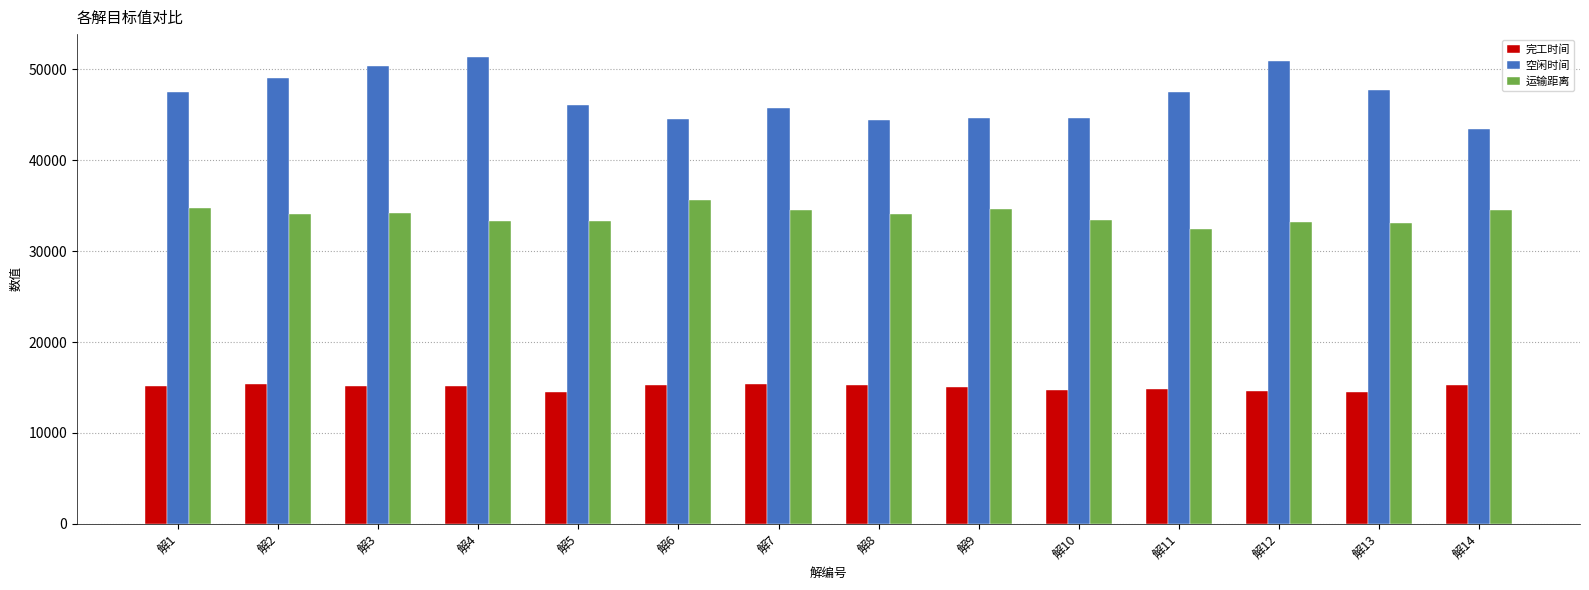

What is the maximum value shown in the chart?

51319.5